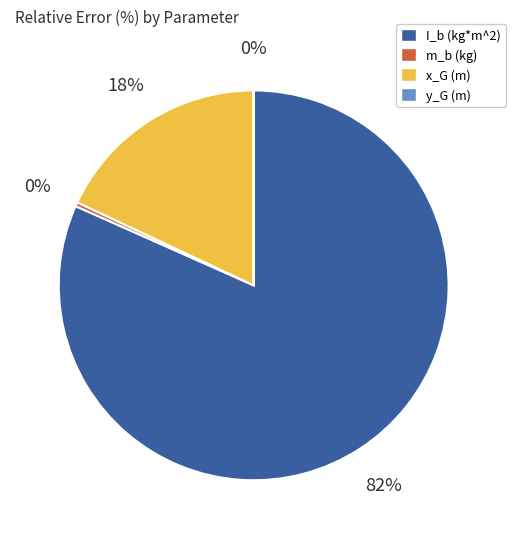

Which slice is the largest?

I_b (kg*m^2)